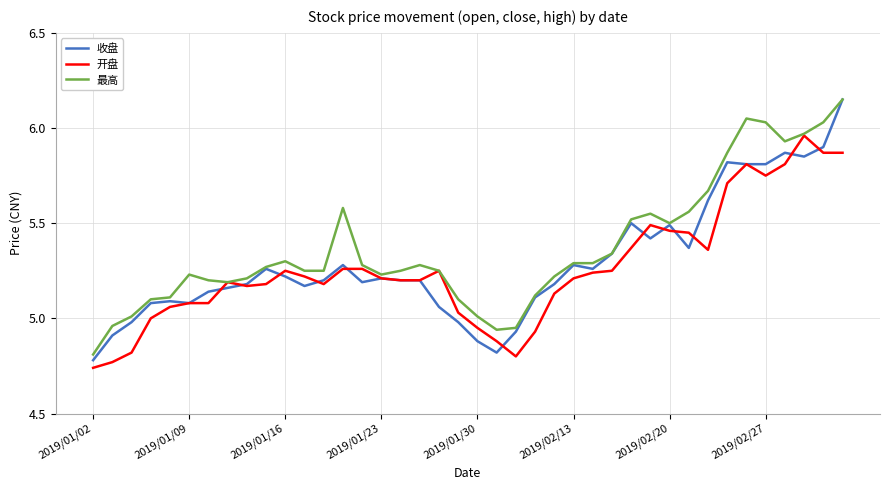

How many distinct data groups are displayed?

3